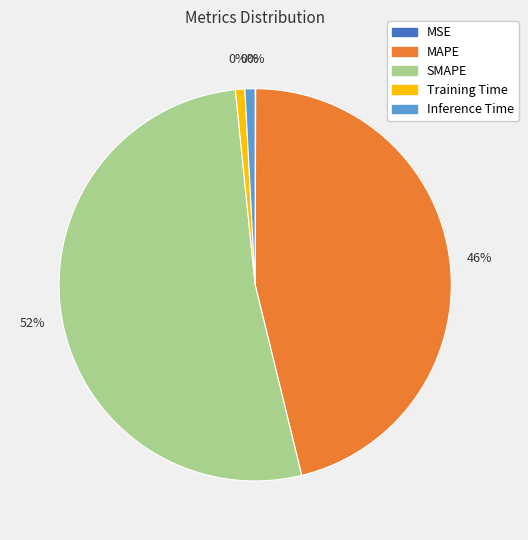

What percentage is the Inference Time slice, to the nearest percent?

1%